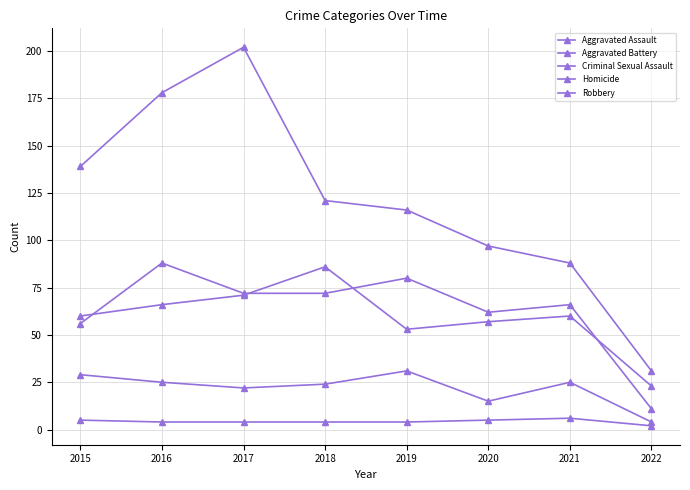

How many series are shown in this chart?

5